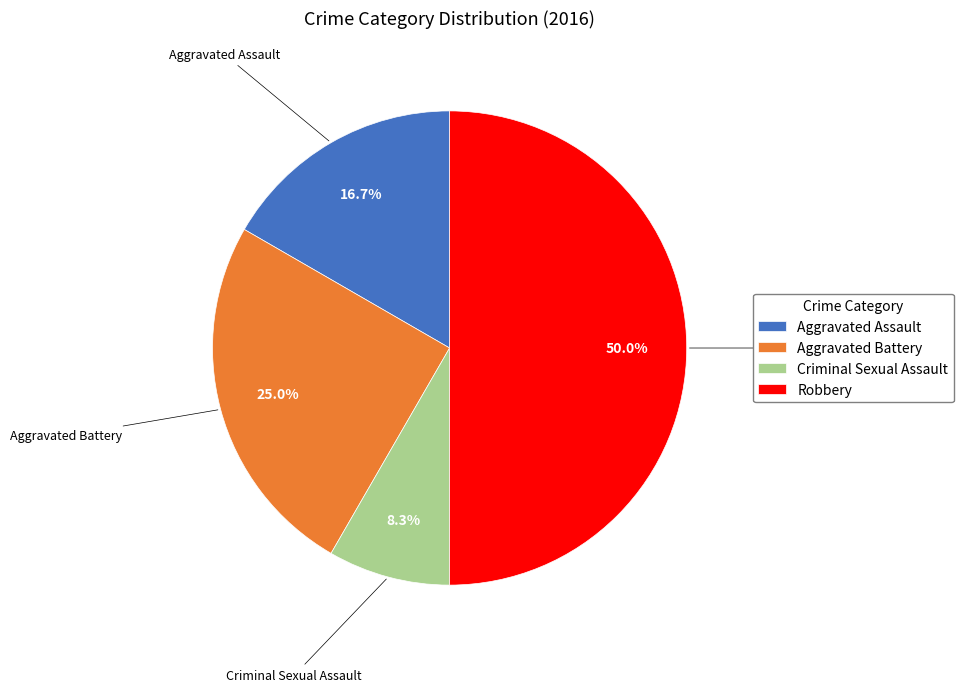

Which slice is the largest?

Robbery